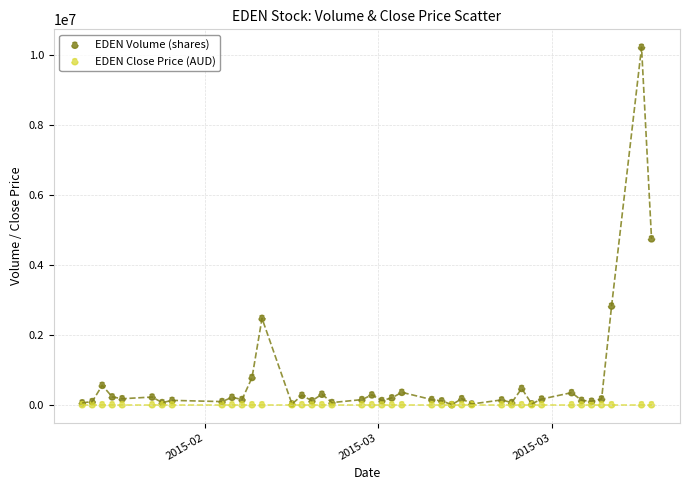

What are all the series names shown in the legend?

EDEN Volume (shares), EDEN Close Price (AUD)